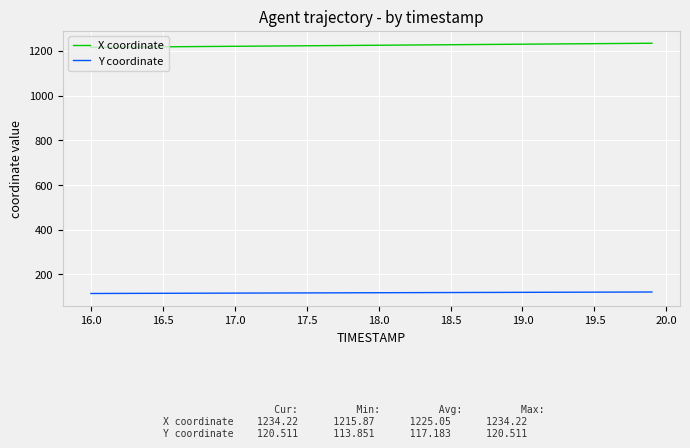

What is the average value of the Y coordinate series?

117.2